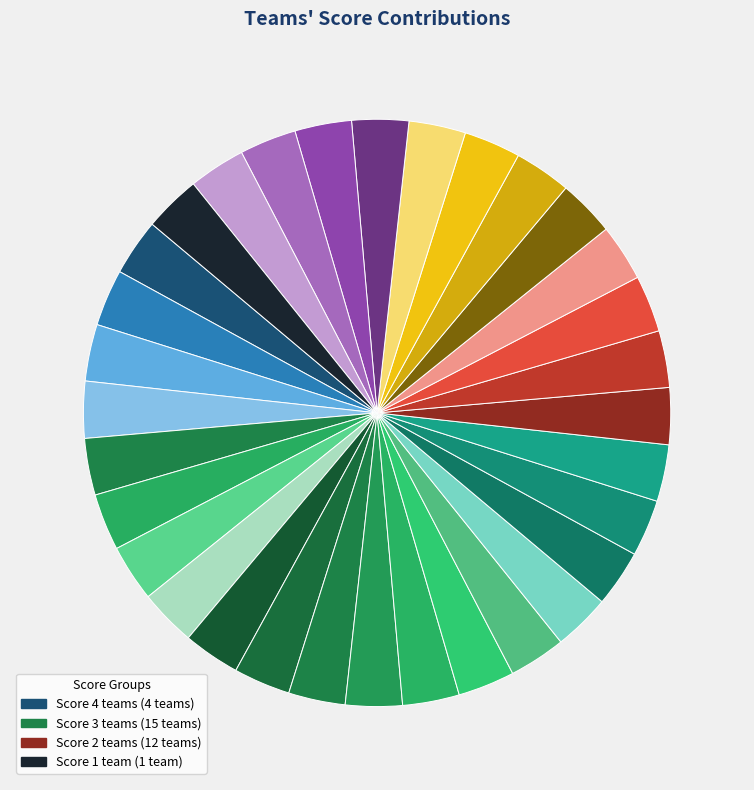

How many slices are in this pie chart?

32